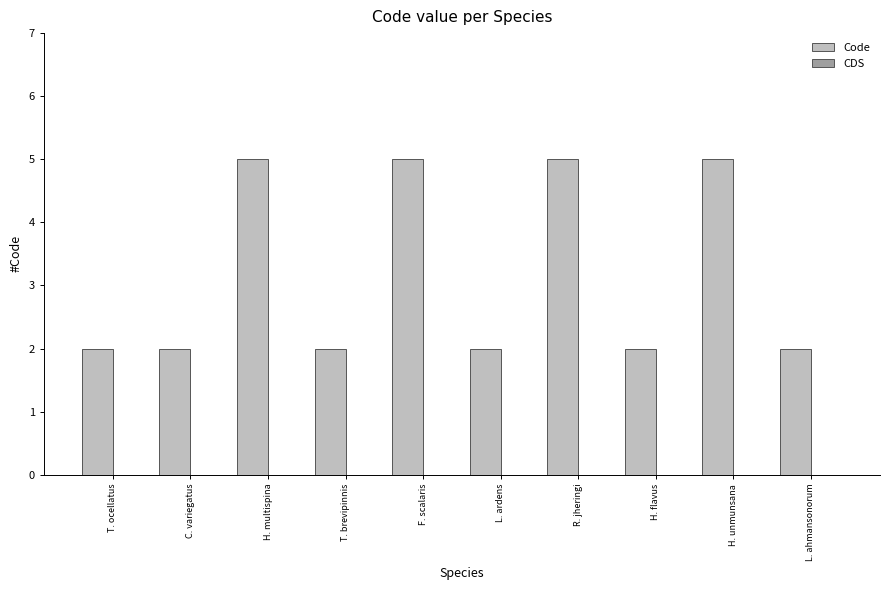

What is the label of the 9th bar from the left?

H. unmunsana